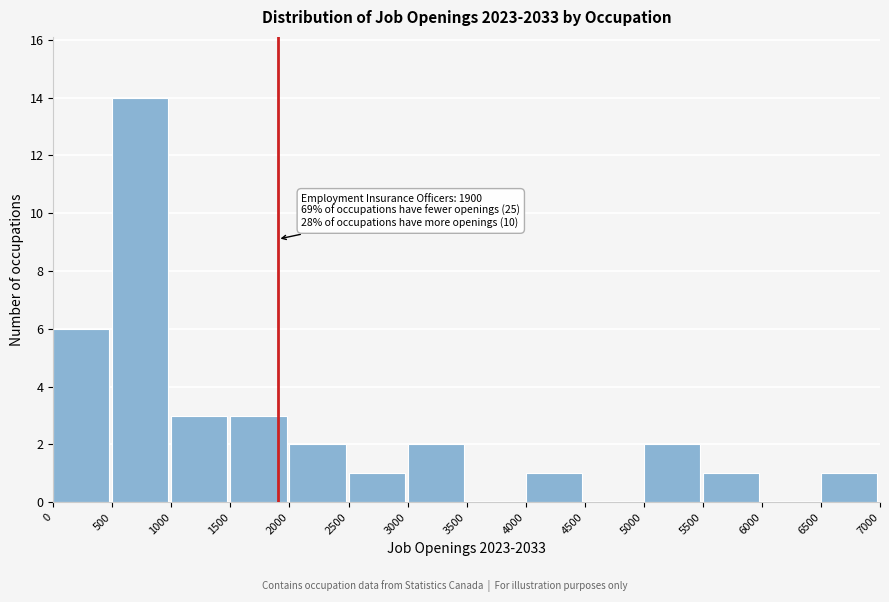

Which range on the x-axis has the tallest bar?

500 to 1000